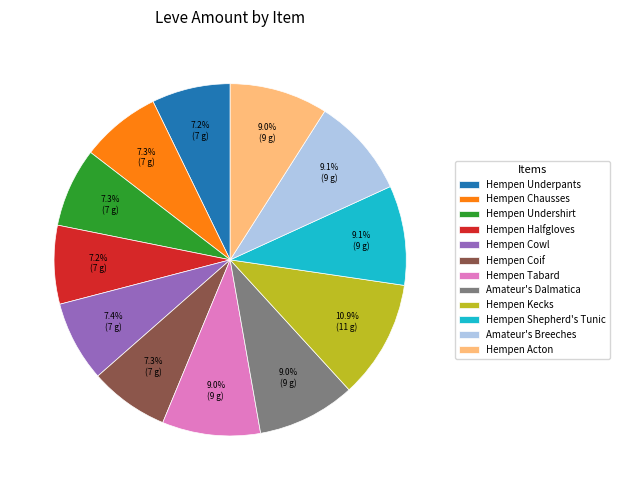

What percentage is the Hempen Undershirt slice, to the nearest percent?

7%